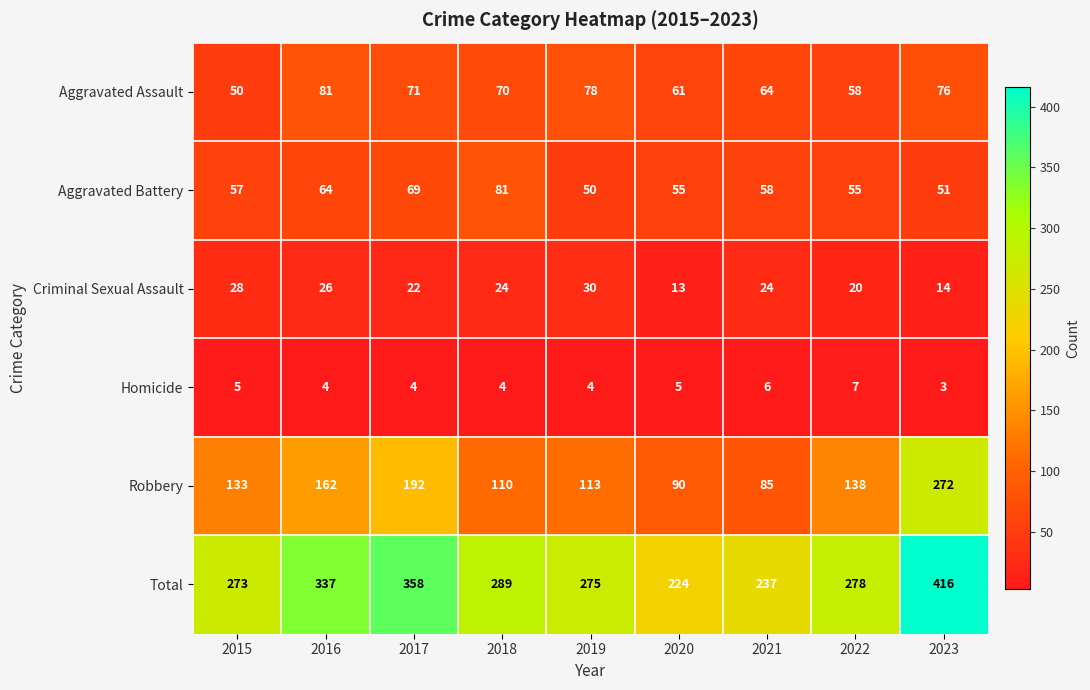

The Aggravated Battery series shows 58 at 2021. True or false?

True